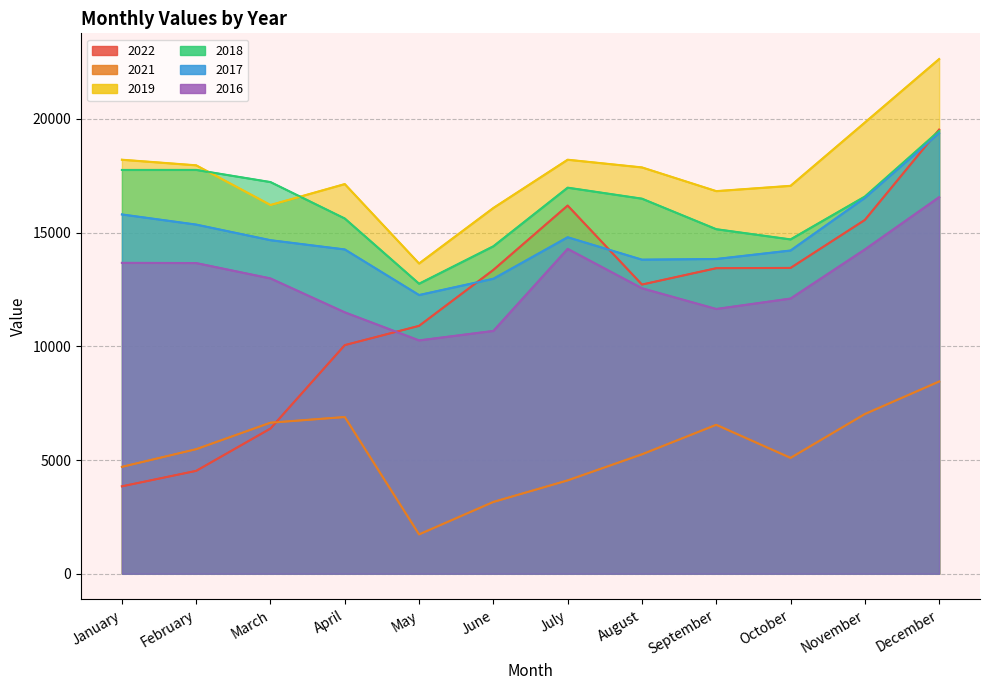

What is the spread (max minus min) of values at July?

14100